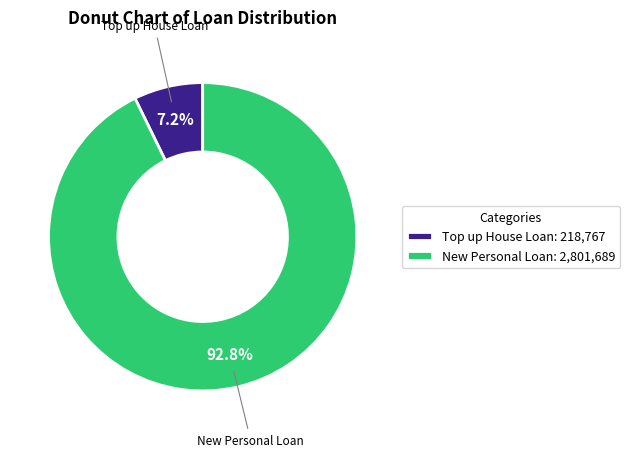

Which slice is the smallest?

Top up House Loan